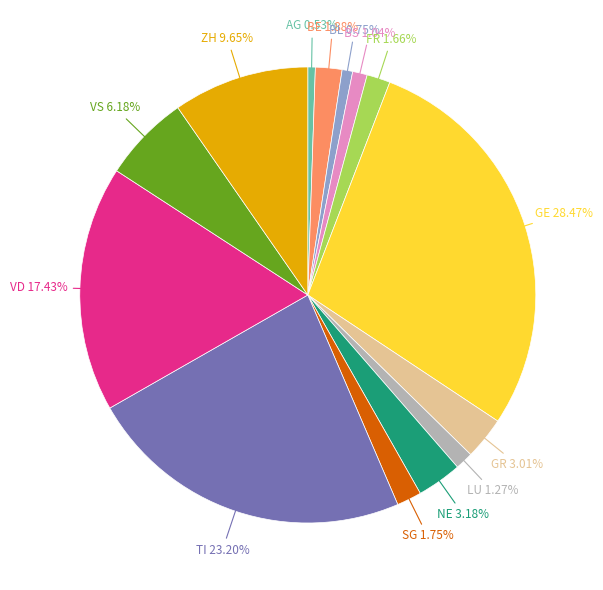

Is there any slice that represents more than half of the pie?

No